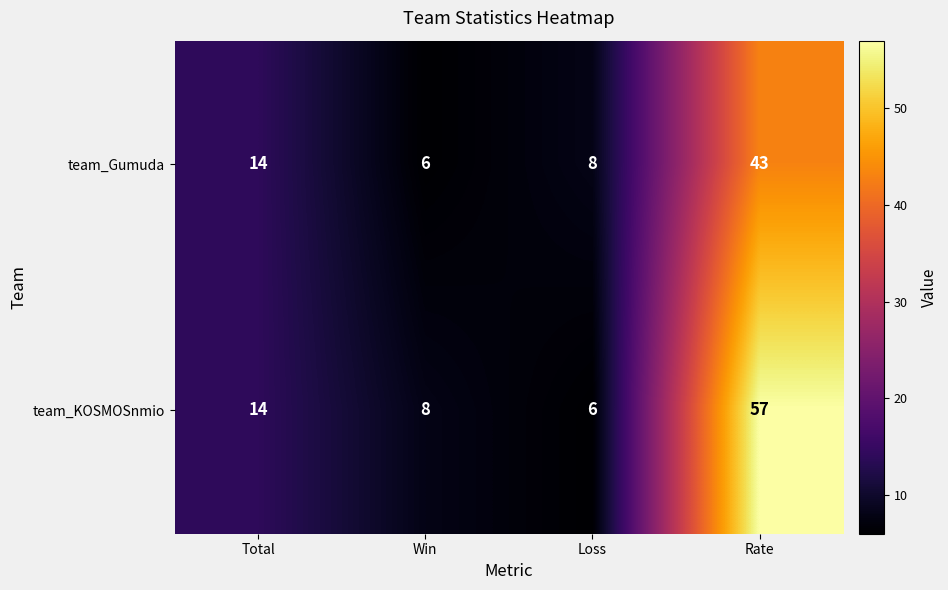

Is the value of team_KOSMOSnmio at Total greater than the value of team_Gumuda at Rate?

No